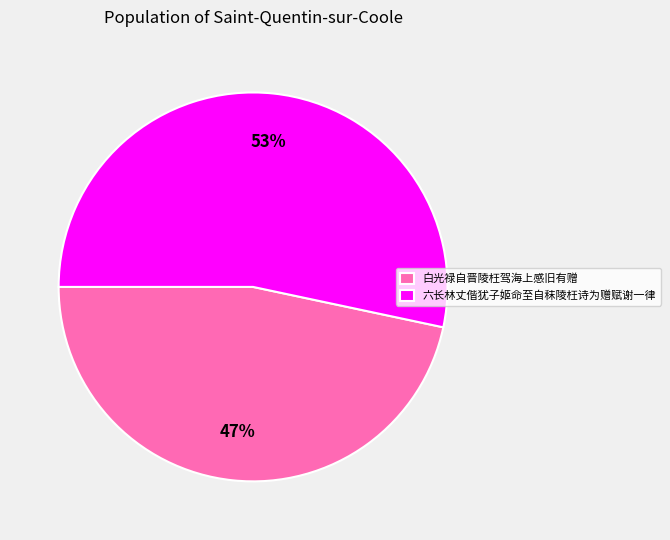

To the nearest percent, what percentage of the pie is 六长林丈偕犹子姬命至自秣陵枉诗为赠赋谢一律?

53%